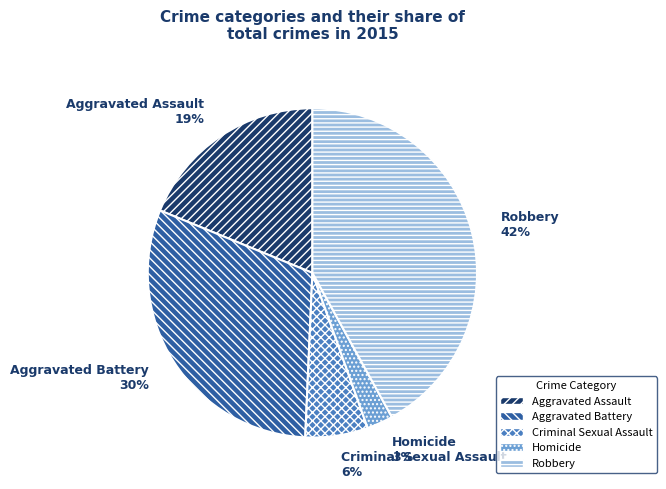

Approximately how many times larger is the value at Aggravated Assault compared to Aggravated Battery?

0.6